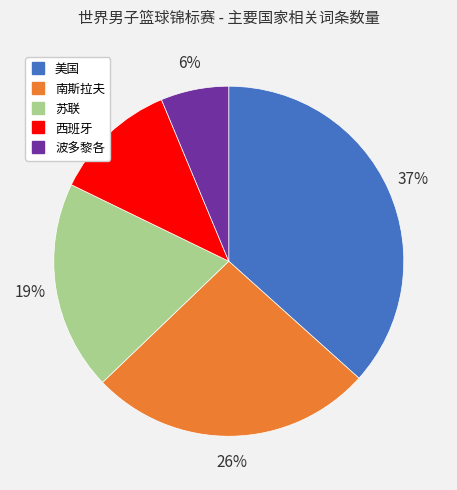

To the nearest percent, what is the average slice percentage?

20%